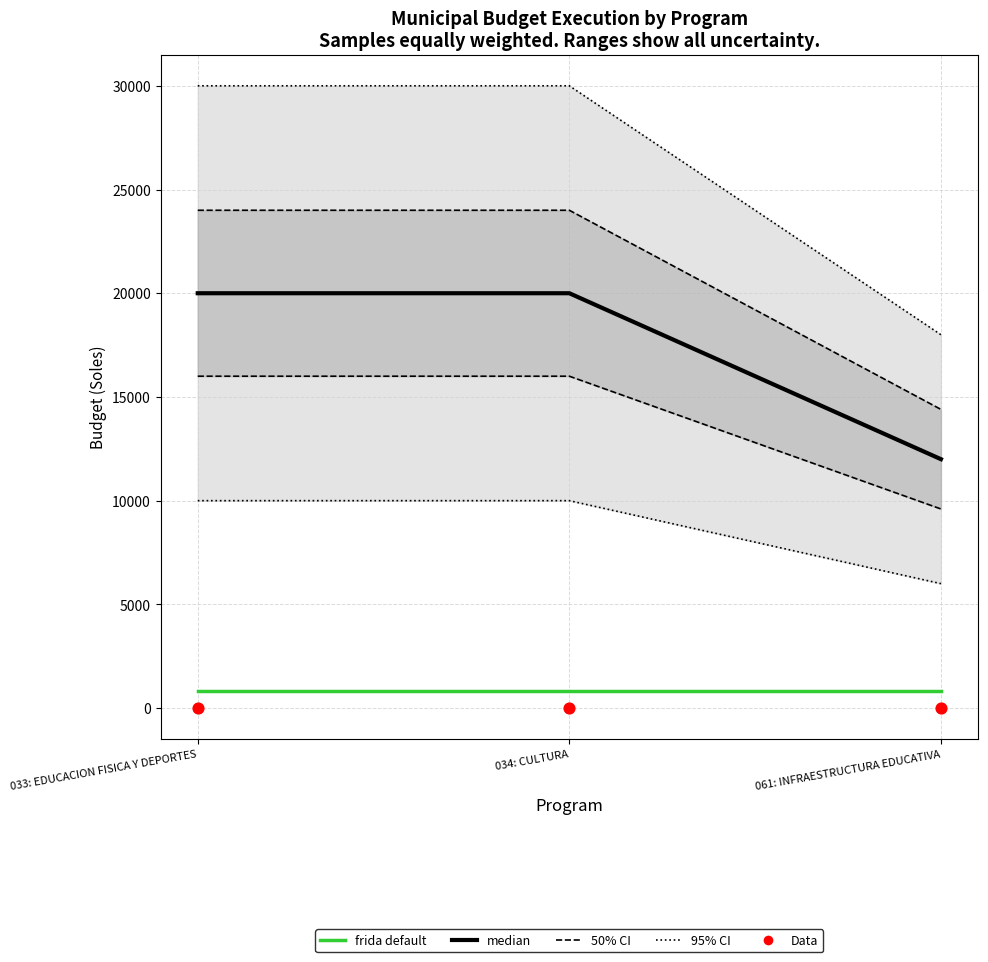

Is the value of Data (compromiso) at 034: CULTURA greater than the value of frida default (devengado) at 061: INFRAESTRUCTURA EDUCATIVA?

No